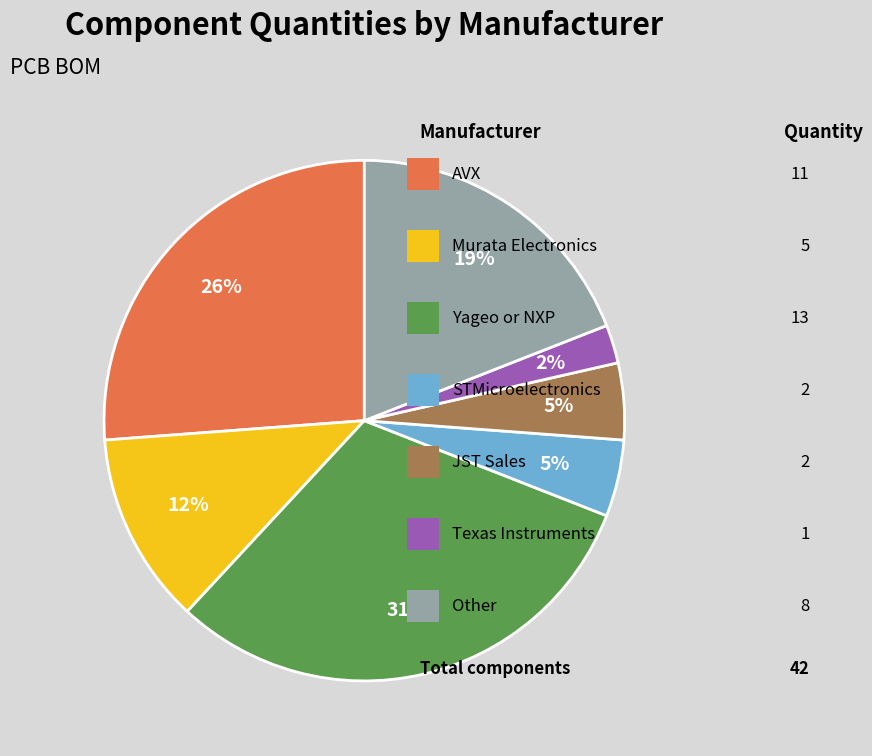

To the nearest percent, what is the average slice percentage?

14%